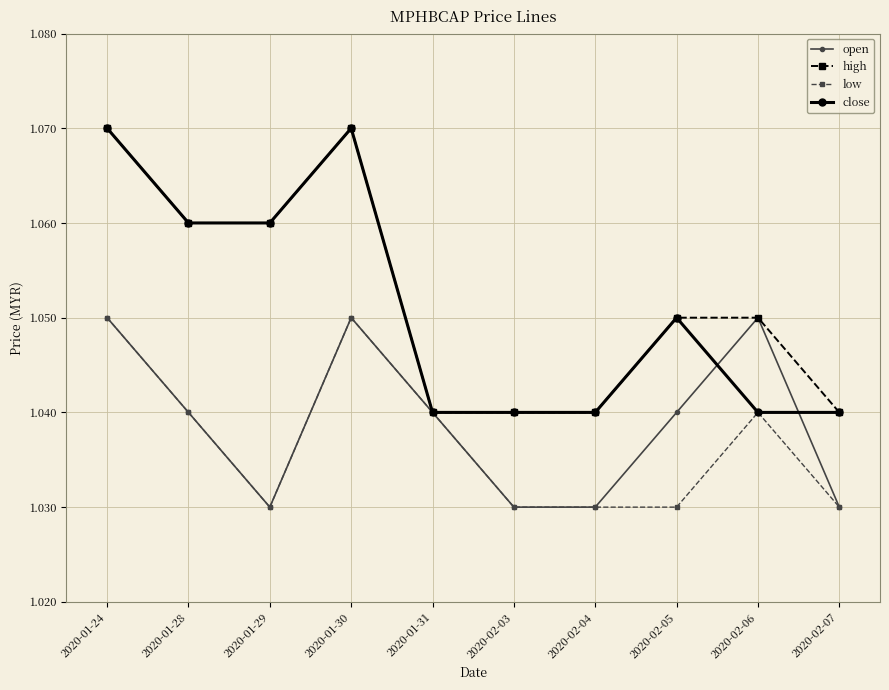

What is the total value across all series at 2020-02-05?

4.2